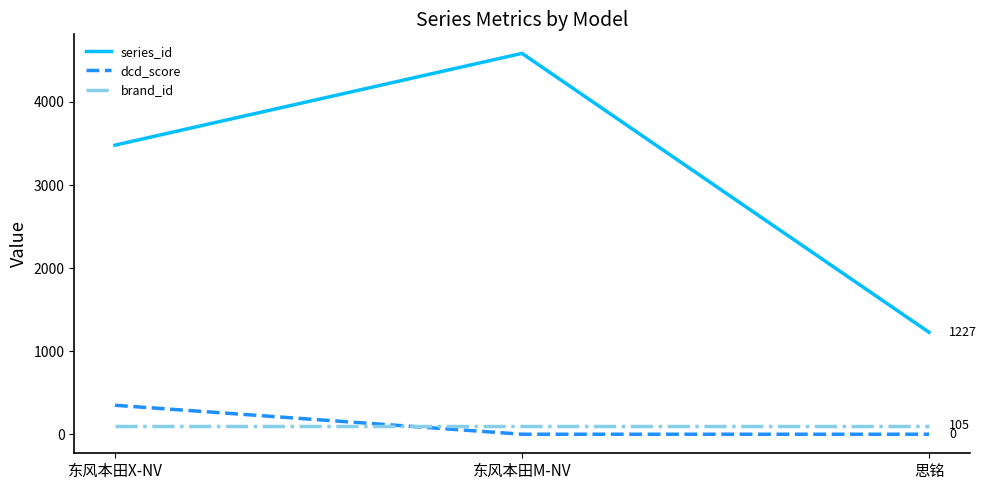

At 东风本田M-NV, list the series in order from smallest to largest.

dcd_score, brand_id, series_id